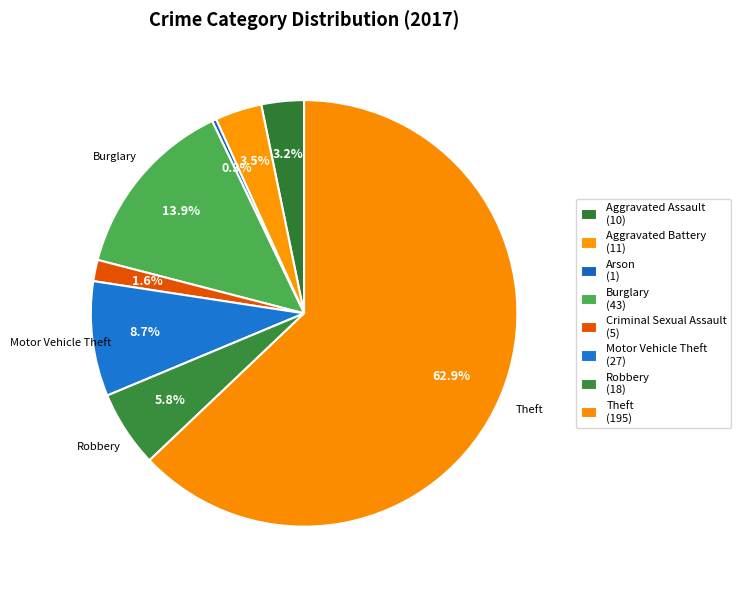

Do Burglary and Theft together represent more than half of the pie?

Yes